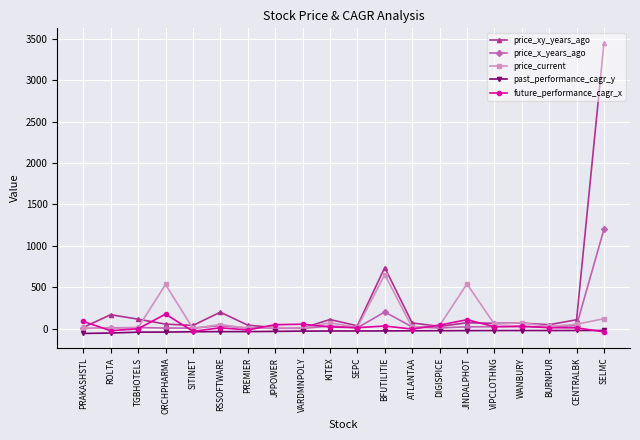

True or false: future_performance_cagr_x has more than 1 interior local peaks.

True